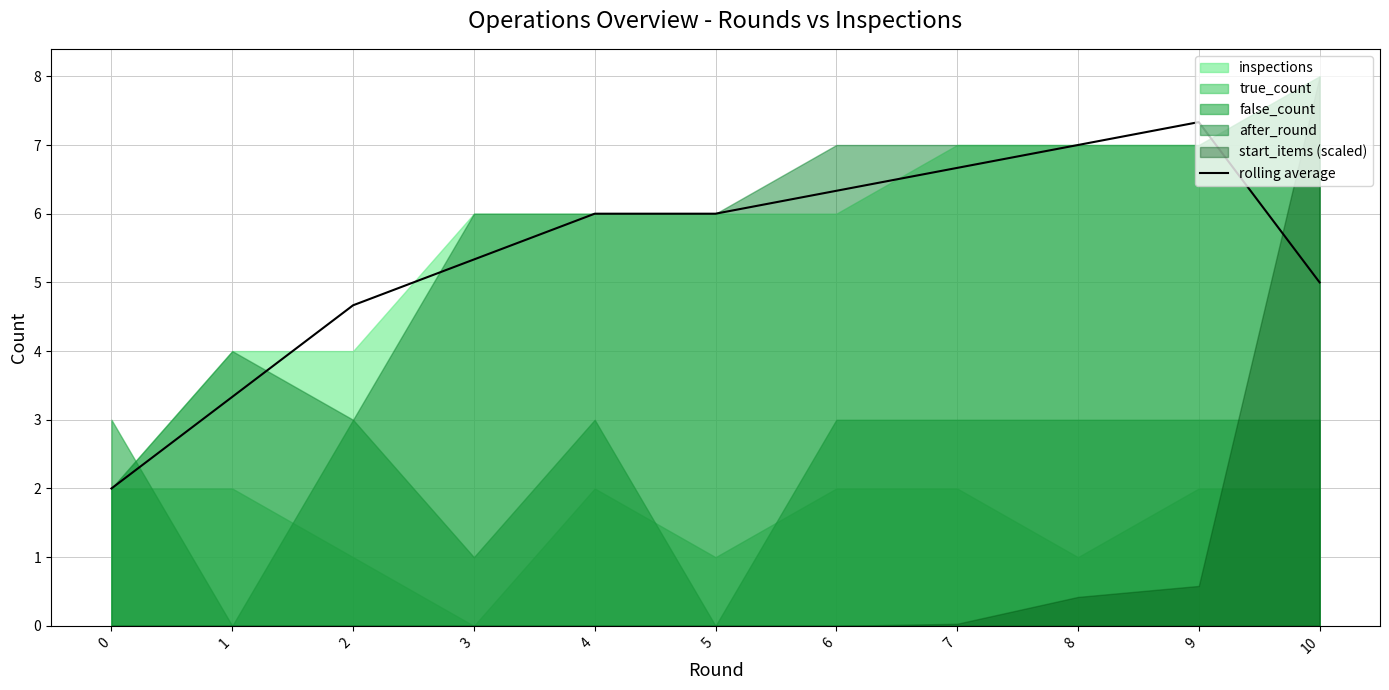

Between 10 and 5, which is larger?

5